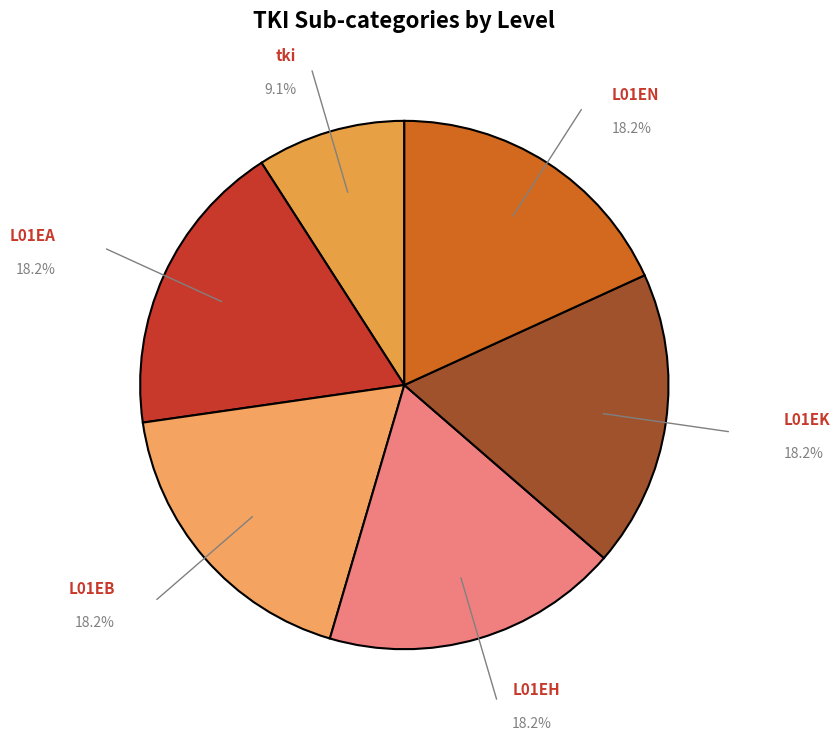

Which category has the smallest portion of the pie?

tki